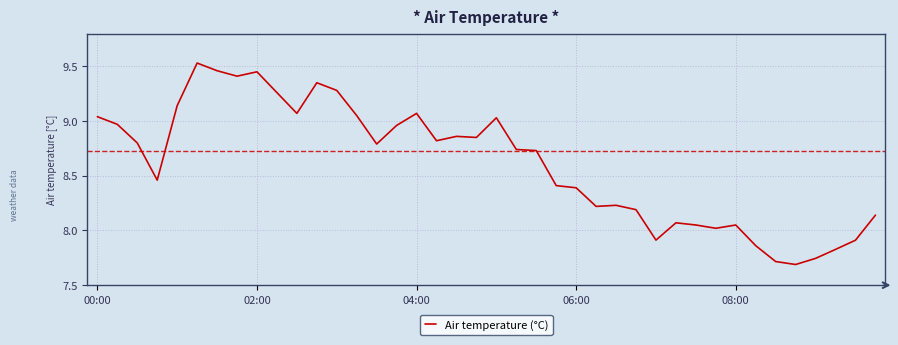

What is the difference between the maximum and minimum values?

1.8